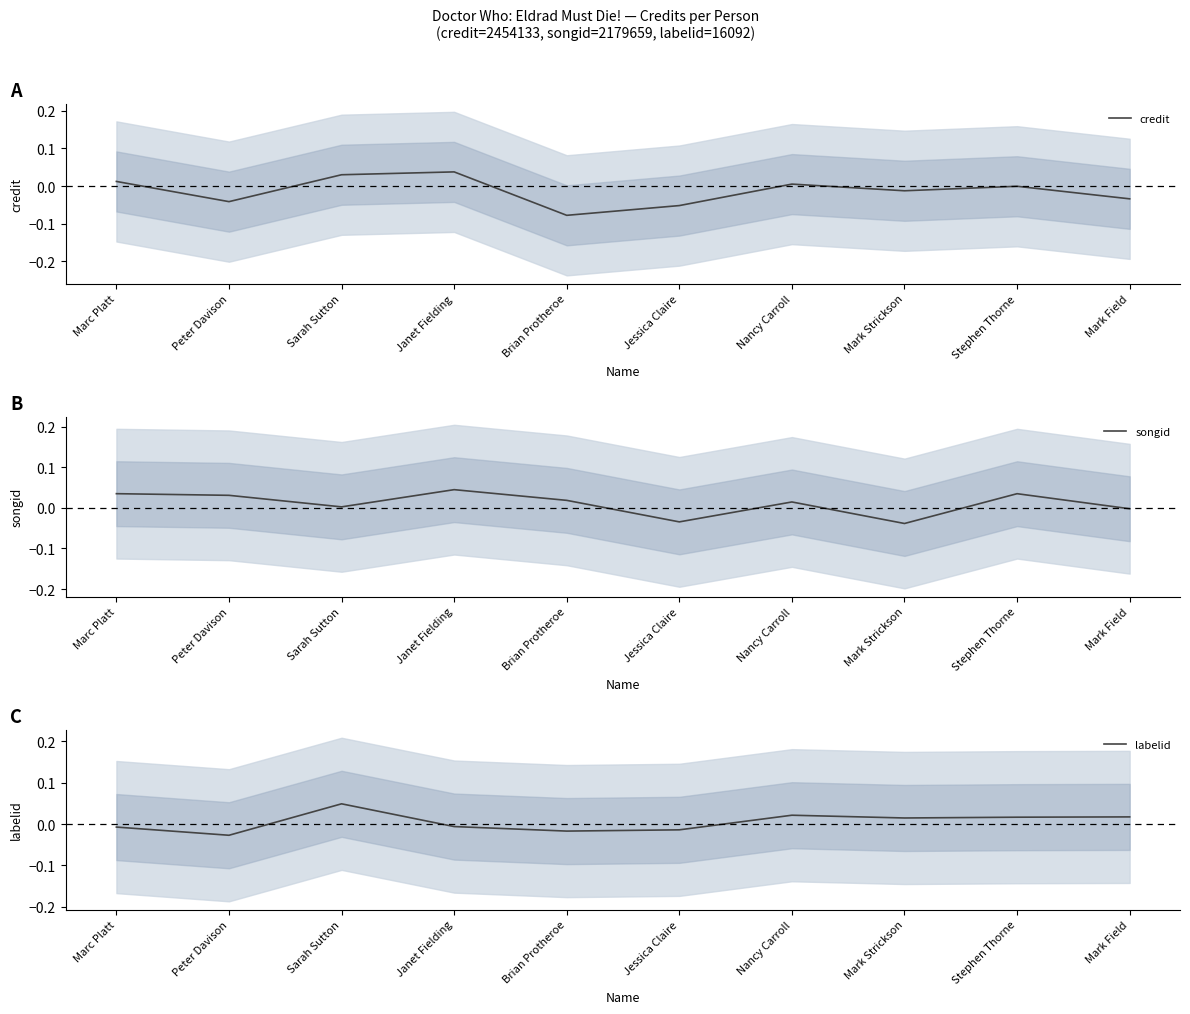

In labelid, how many points are higher than both neighbors (excluding endpoints)?

2